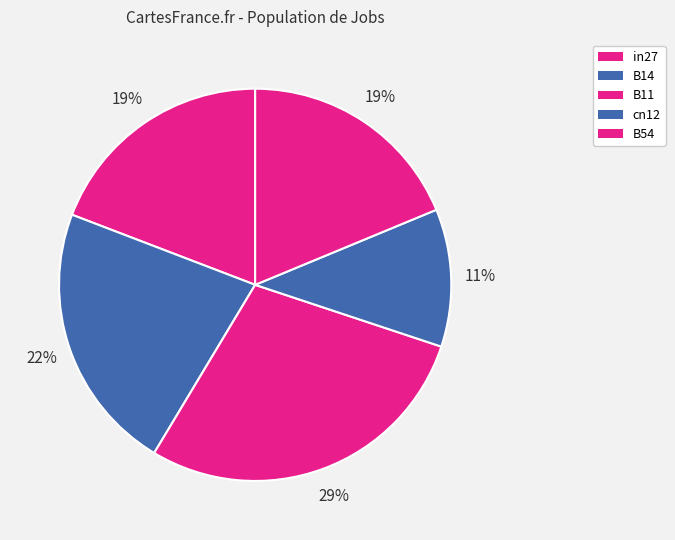

Is B14 the majority of the pie?

No